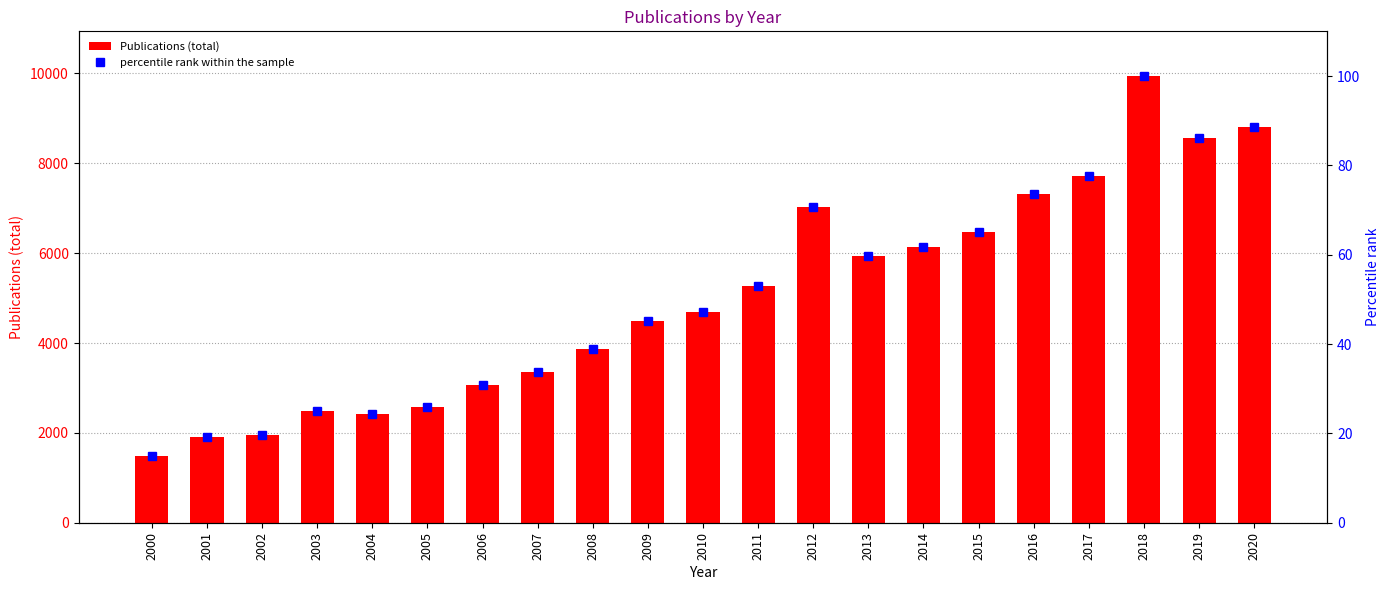

What is the value of the Publications (total) bar at the 9th from the left?

3861